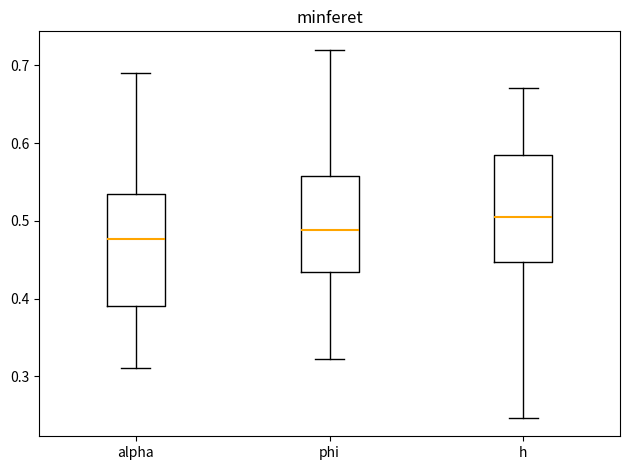

Reading left to right, read every box against the y-axis: the position of its median line, the range the box covers, and the ends of its whiskers. The values are not printed on the chart, so give them approximately, as read against the axis.

alpha: median 0.48, box 0.39 to 0.53, whiskers 0.31 to 0.69
phi: median 0.49, box 0.43 to 0.56, whiskers 0.32 to 0.72
h: median 0.50, box 0.45 to 0.58, whiskers 0.25 to 0.67